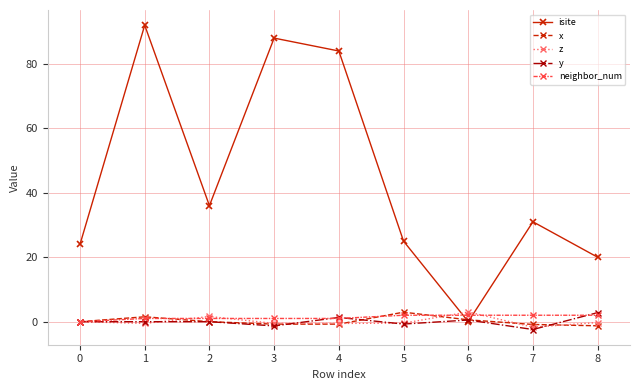

How many interior local valleys does the isite series have?

2